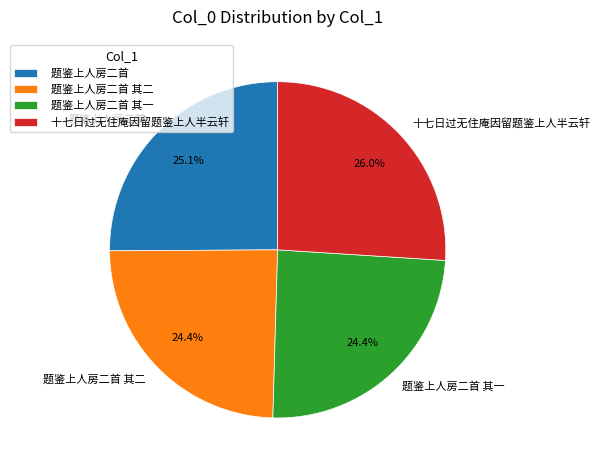

To the nearest percent, what percentage of the pie is 题鉴上人房二首 其一?

24%